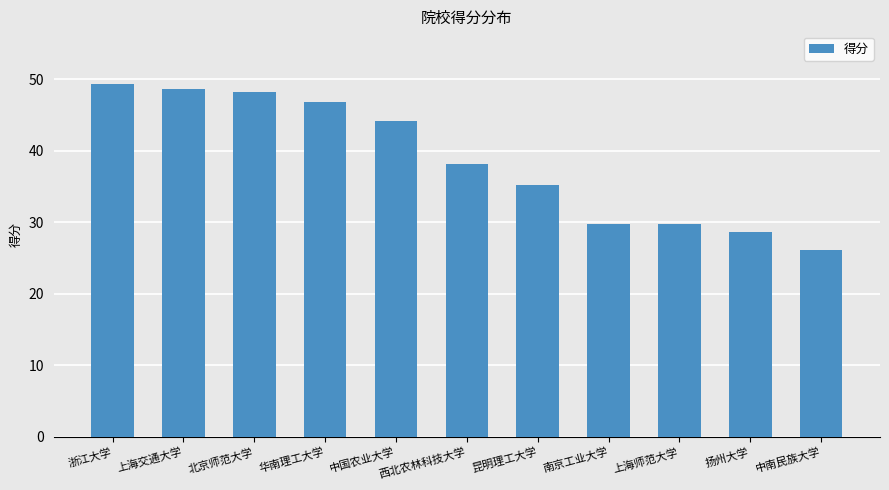

What is the label of the 1st bar from the left?

浙江大学